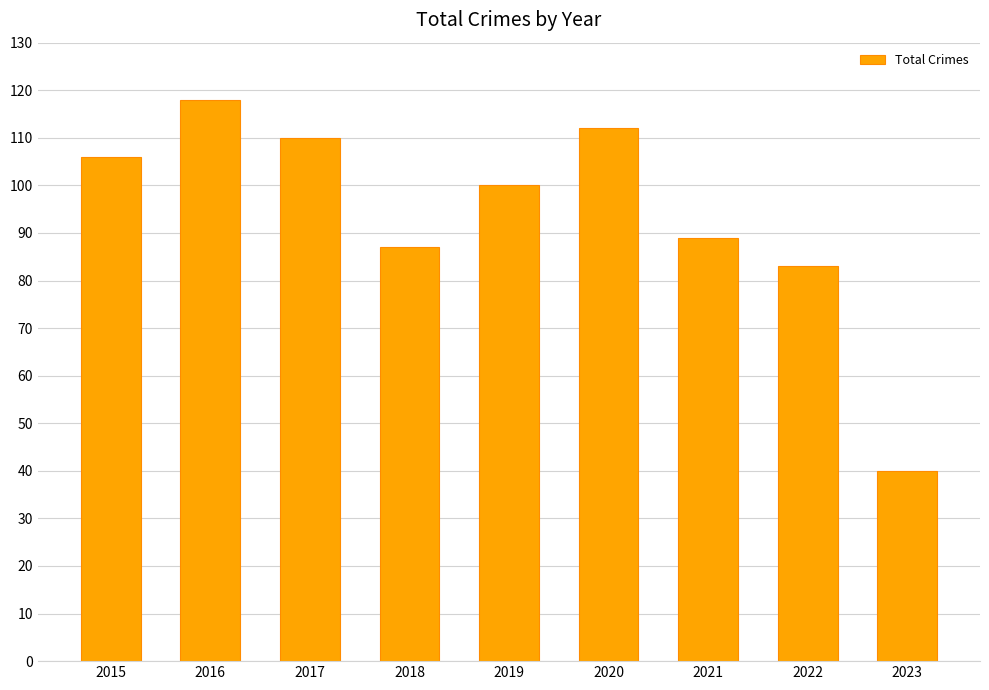

At which label is the value closest to 79?

2022